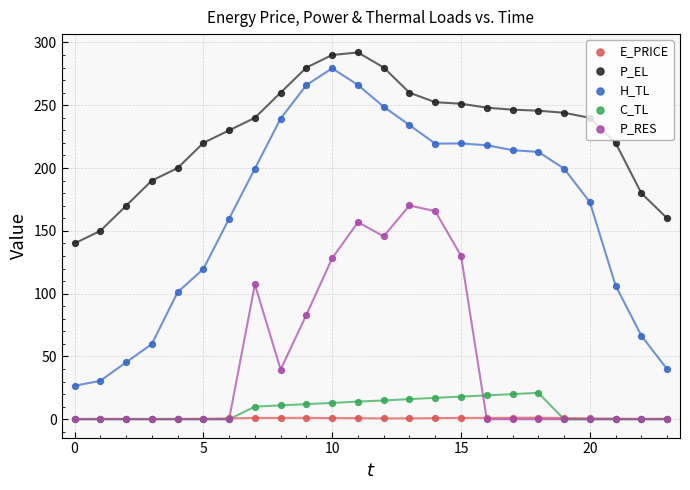

At how many categories does at least one series exceed 219?

17